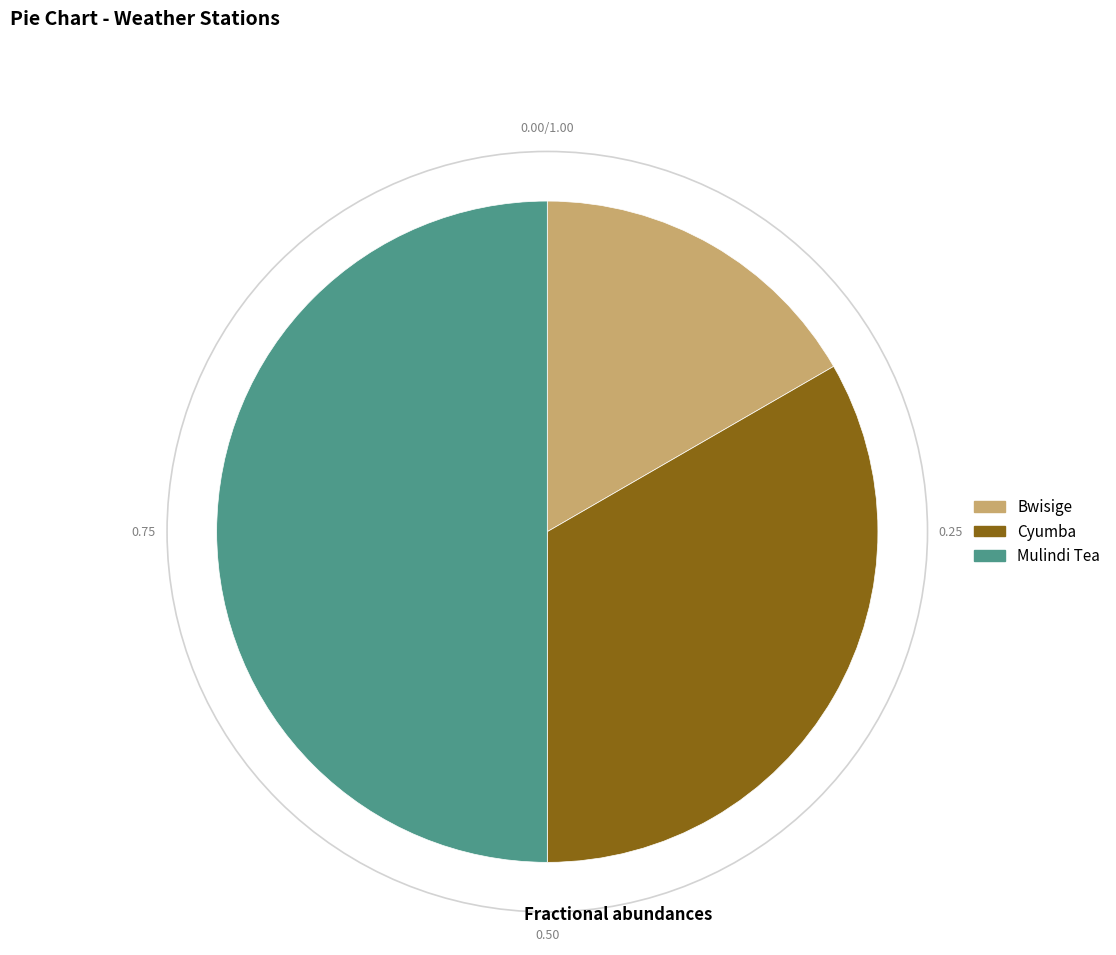

Which slice is the smallest?

Bwisige